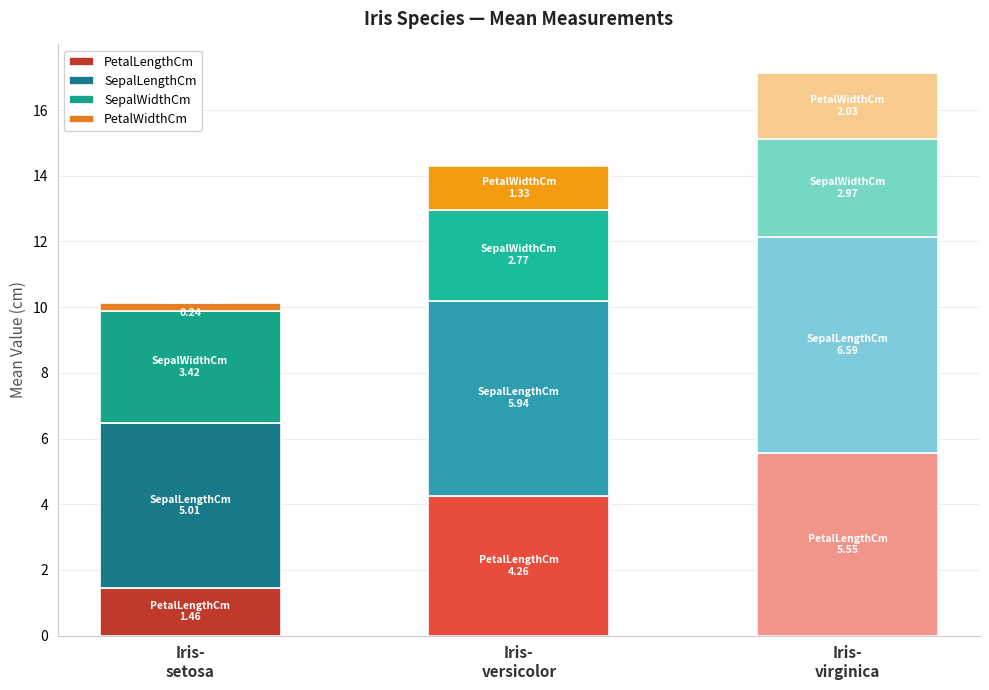

How many bars are there in total?

3